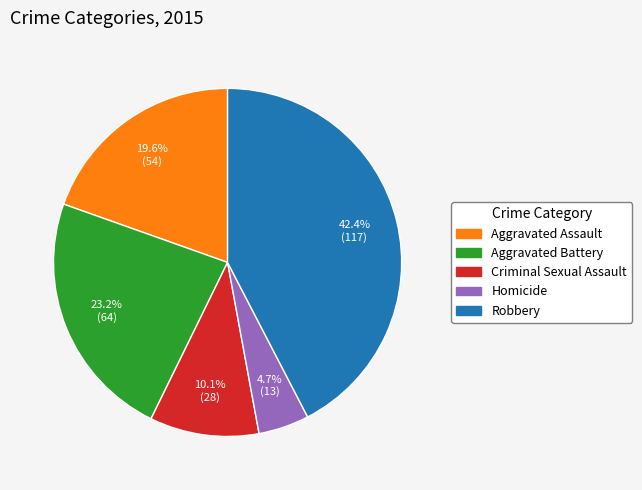

Is there a majority slice in this chart?

No